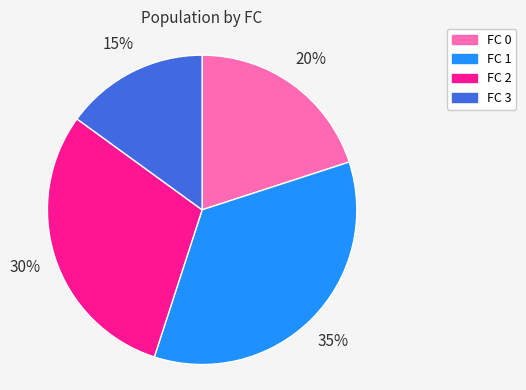

Is the sum of FC 0 and FC 1 greater than half?

Yes